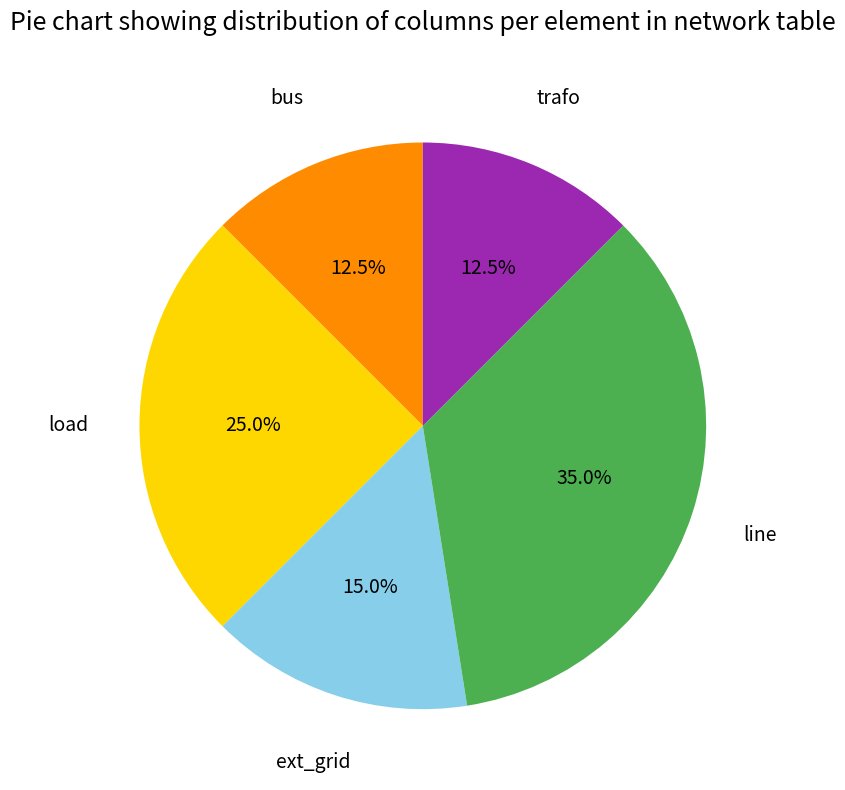

Is there any slice that represents more than half of the pie?

No